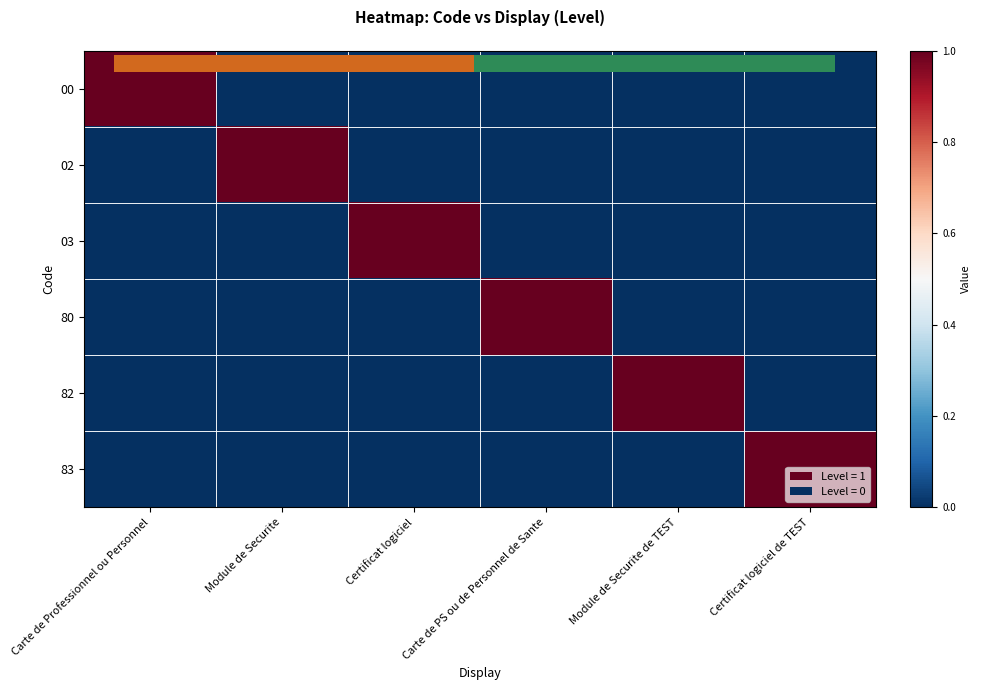

What is the maximum value for 80?

1